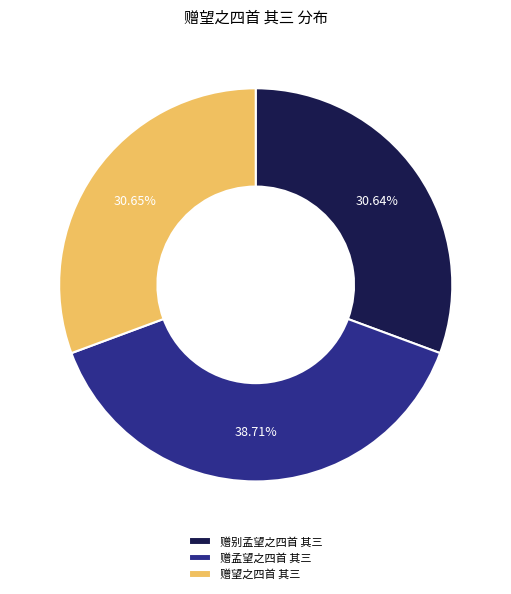

What is the ratio of the value at 赠别孟望之四首 其三 to the value at 赠望之四首 其三?

1.0